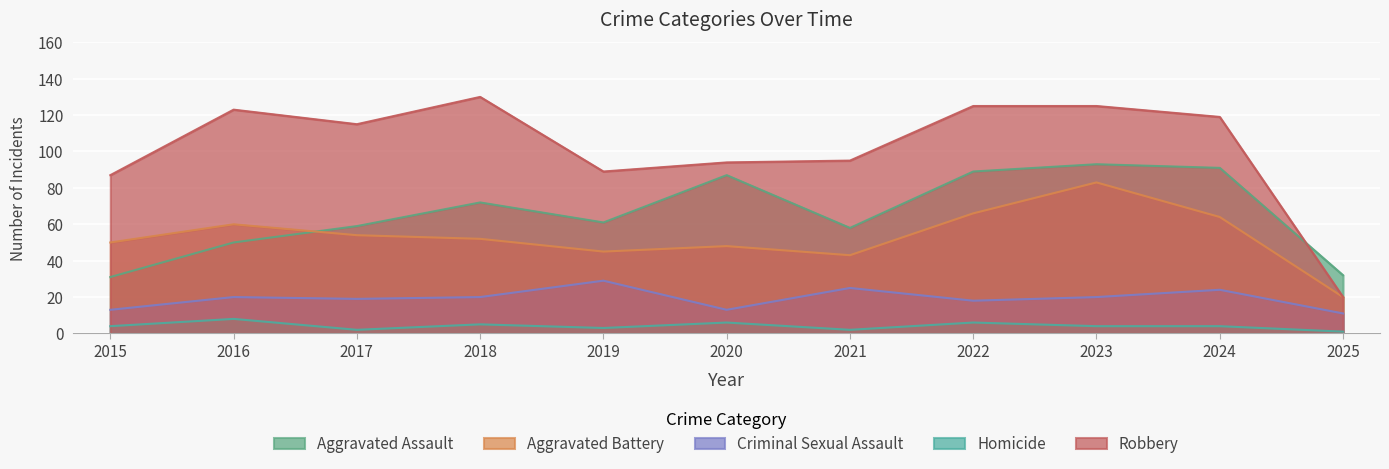

Which series has the largest range (max minus min)?

Robbery